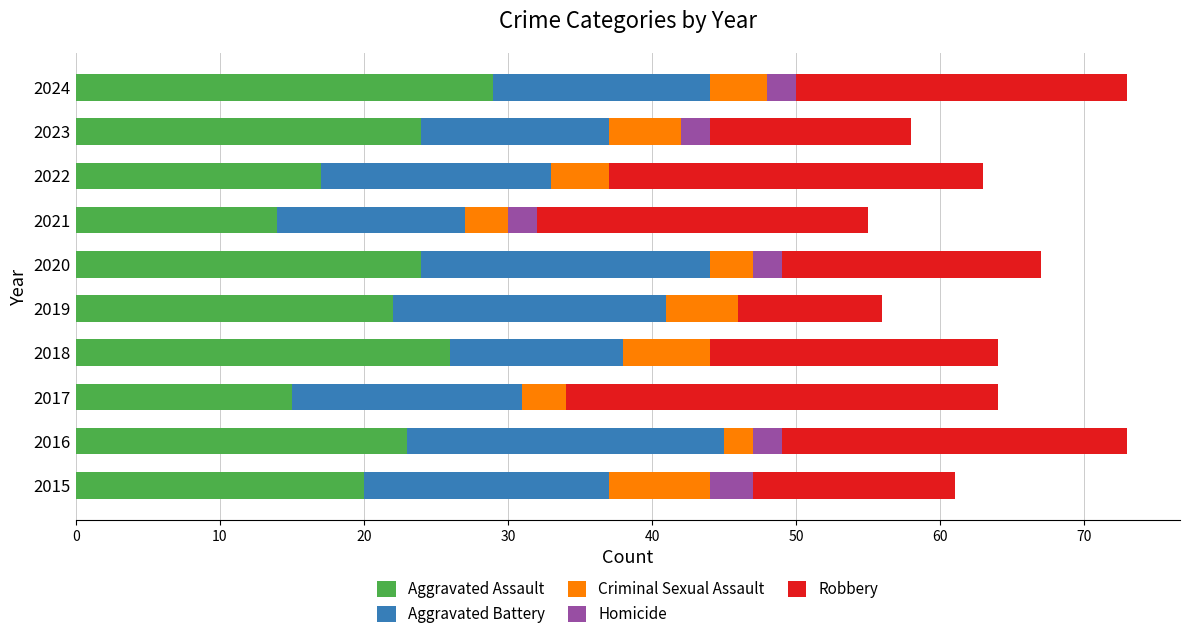

How many series are shown in this chart?

5